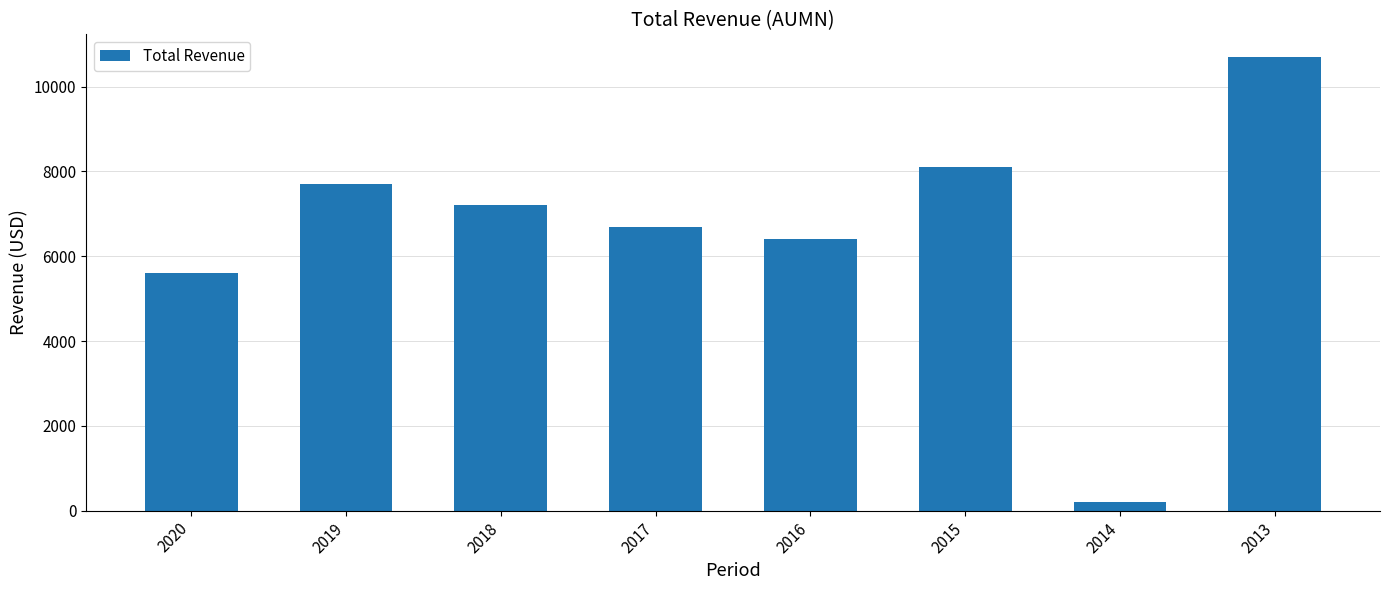

At which label is the value closest to 5450?

2020